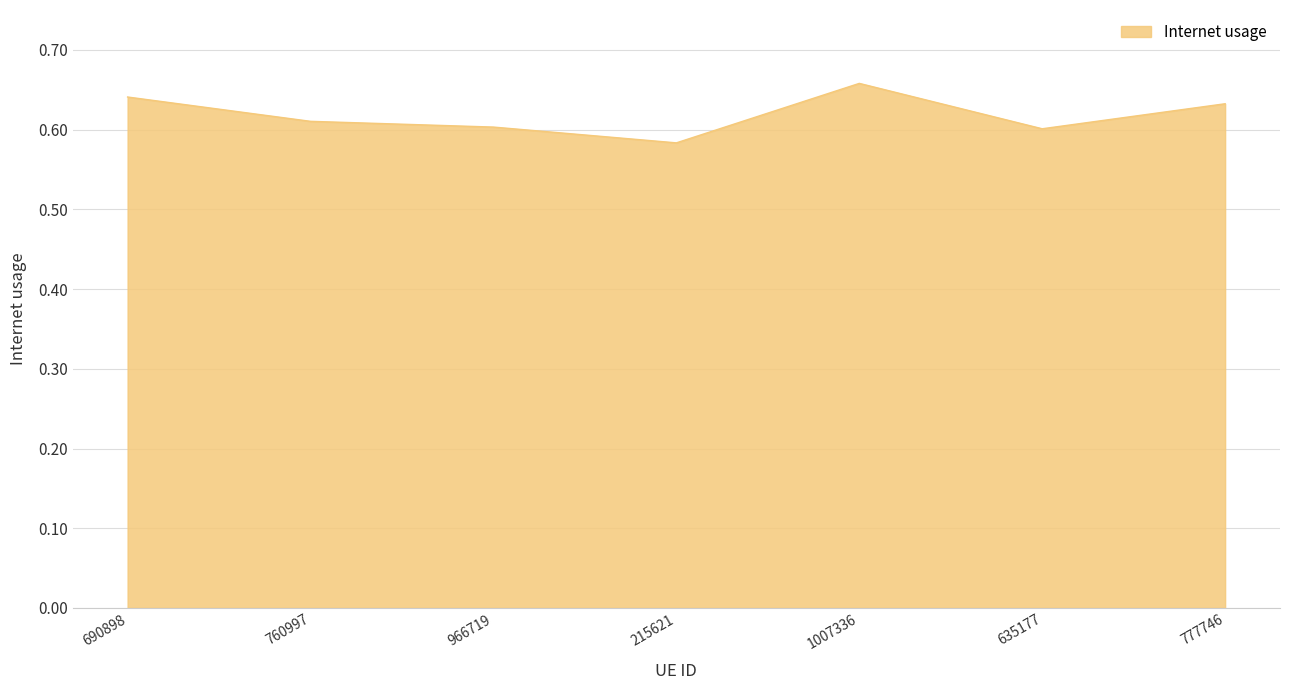

How many lines are shown in the chart?

1